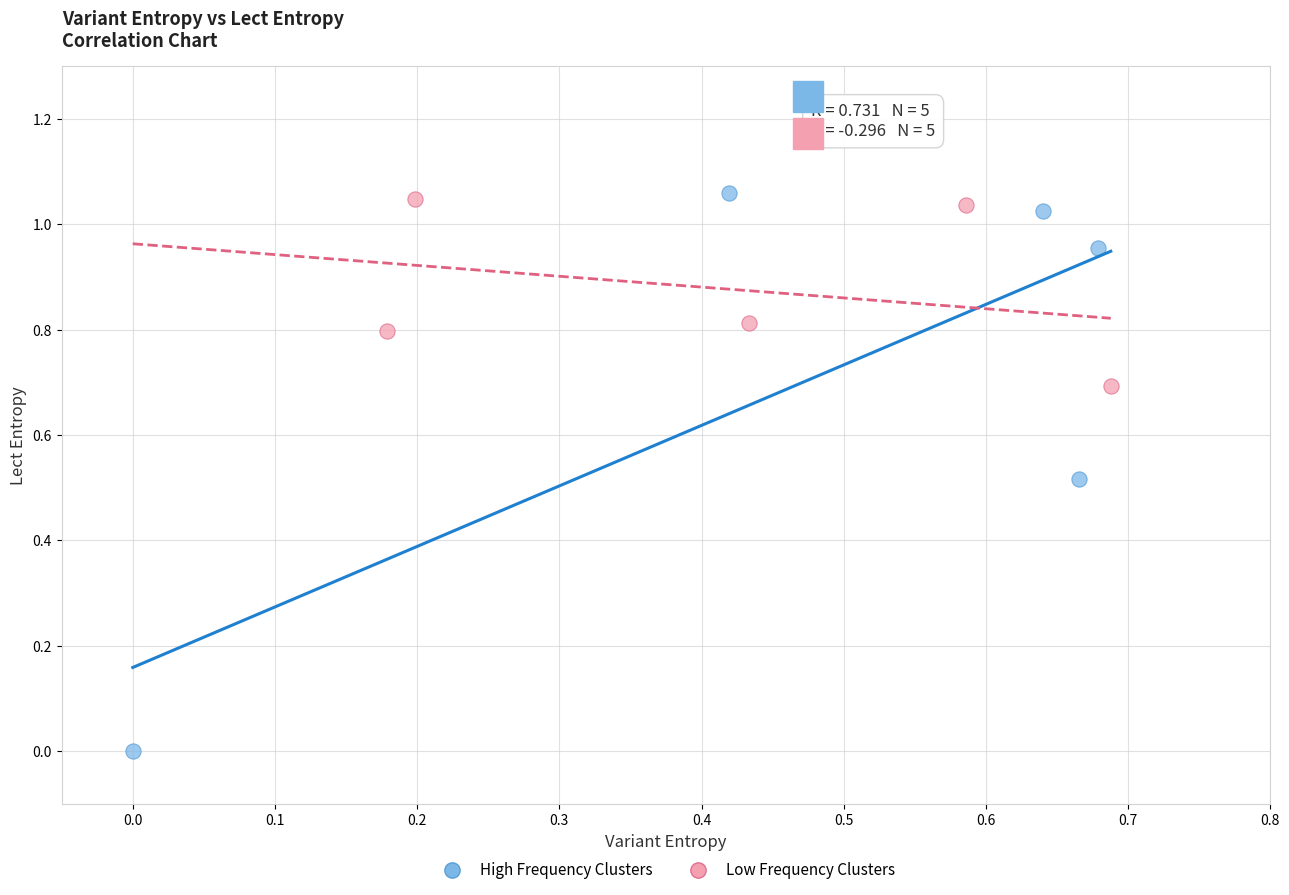

What are all the series names shown in the legend?

High Frequency Clusters, Low Frequency Clusters